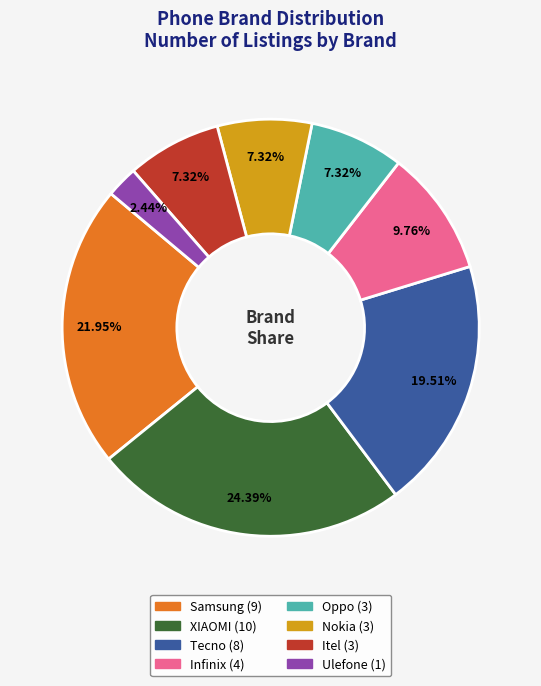

Is it true that Nokia is 20% of the pie?

False